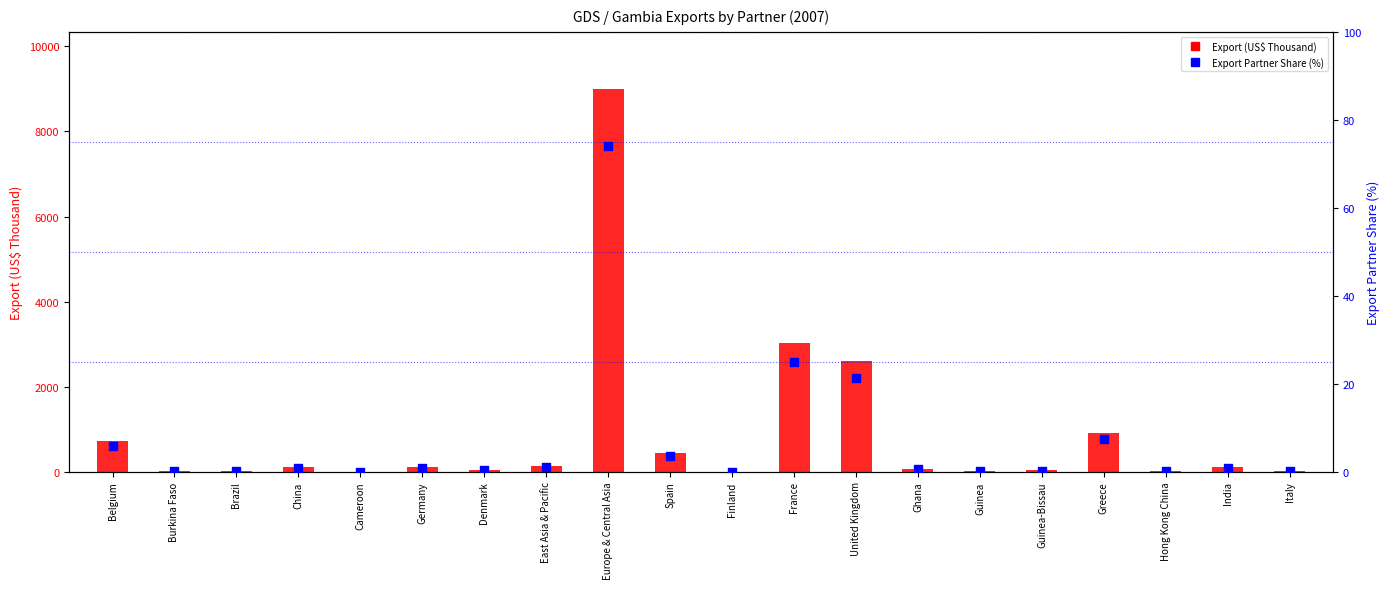

Is the value of Export (US$ Thousand) at Ghana greater than the value of Export Partner Share (%) at China?

Yes